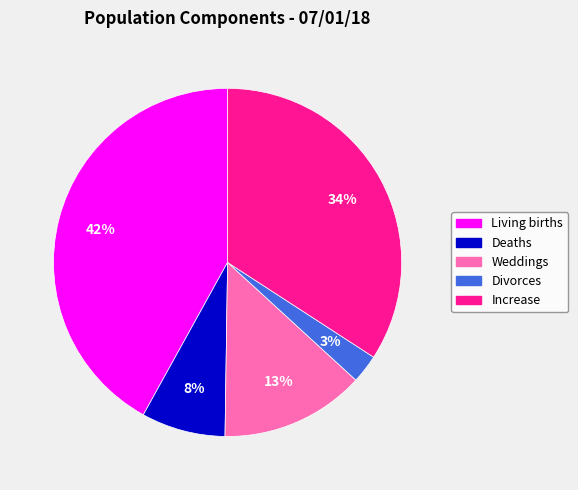

To the nearest percent, what portion does Living births represent?

42%